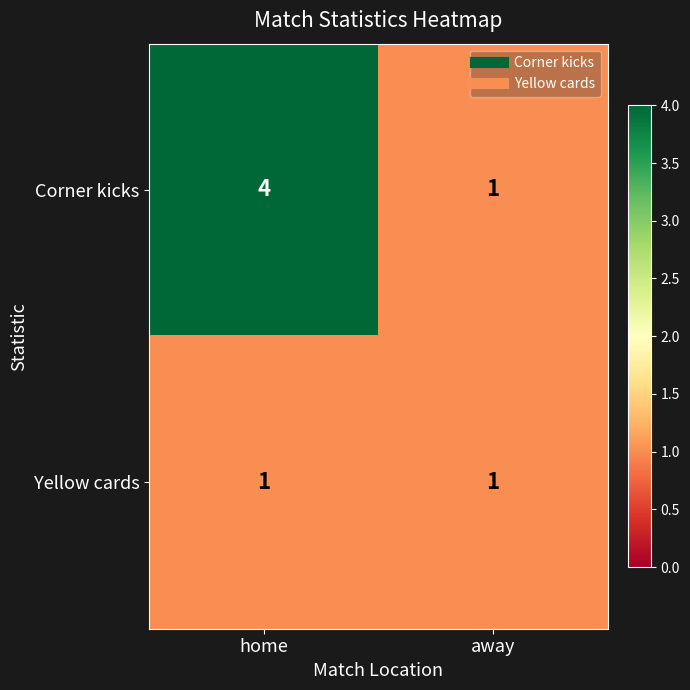

What is the minimum value shown in the chart?

1